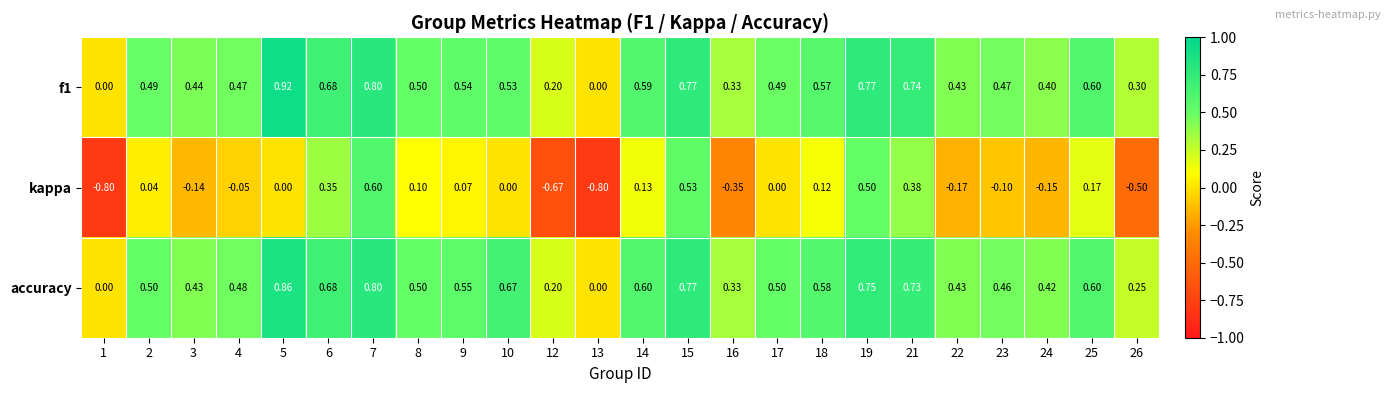

List the series in order of their peak value, lowest first.

kappa, accuracy, f1